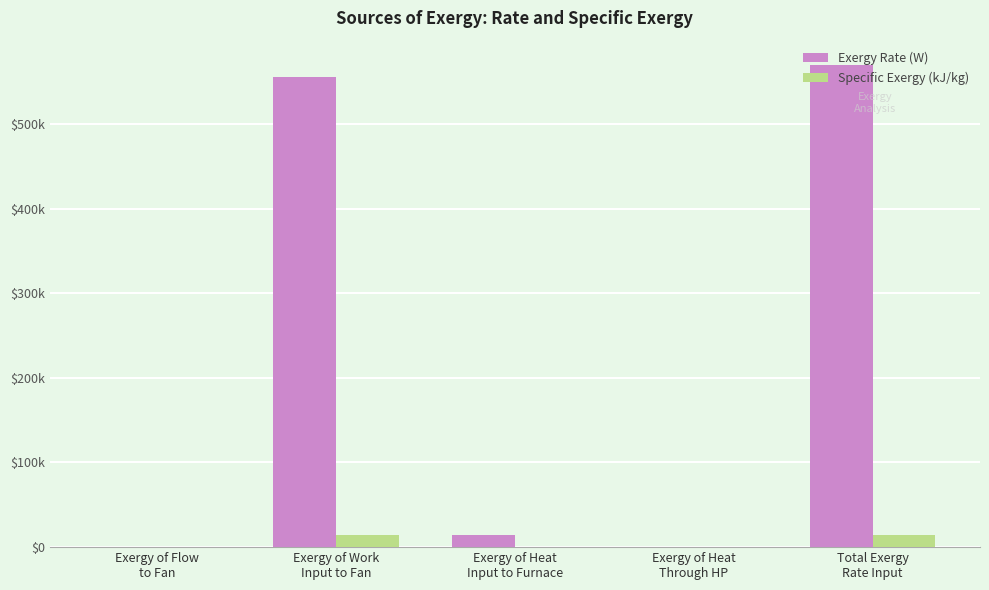

What is the difference between the highest and lowest values at Total Exergy
Rate Input?

555442.5